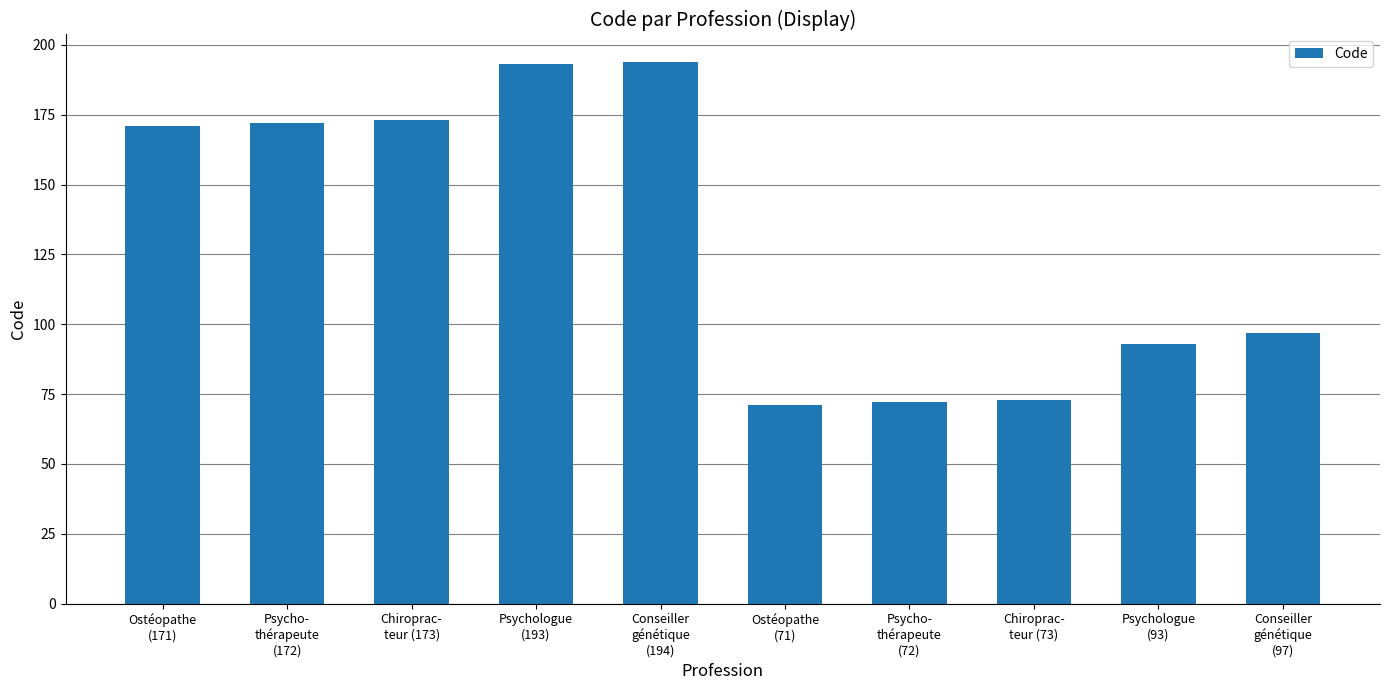

What position from the right is Chiroprac-
teur (173)?

8